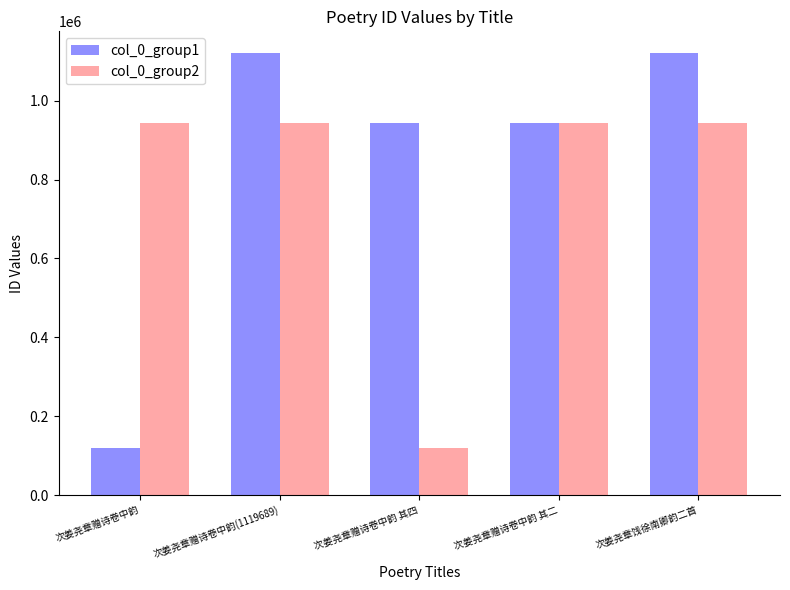

At how many categories does at least one series exceed 863114?

5